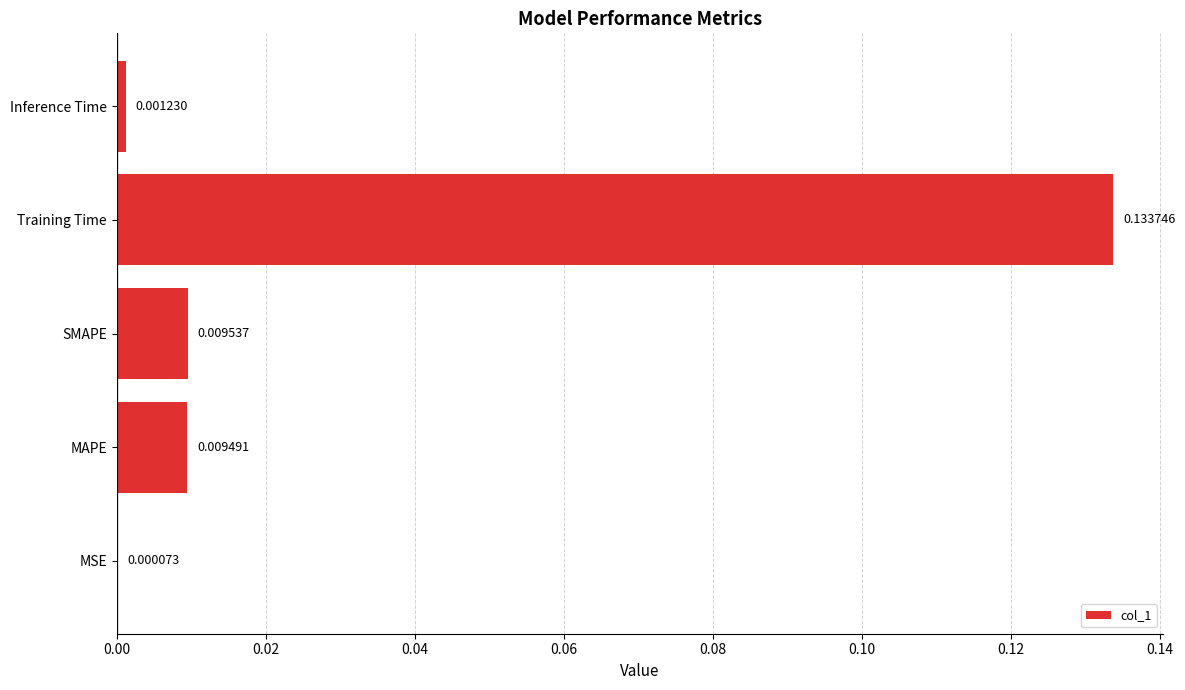

Where is the data nearest to the value 0?

MSE